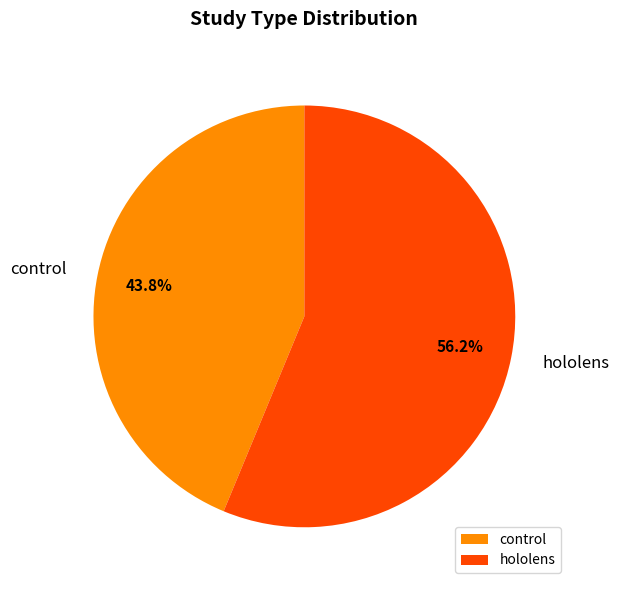

How many slices are in this pie chart?

2